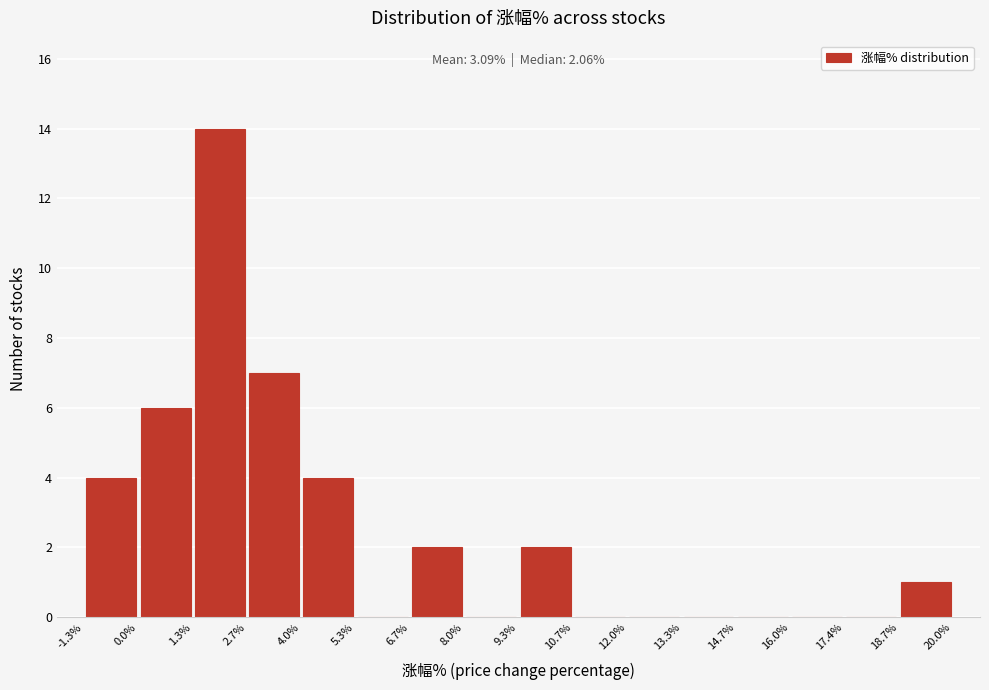

Which range on the x-axis has the tallest bar?

1.3% to 2.7%